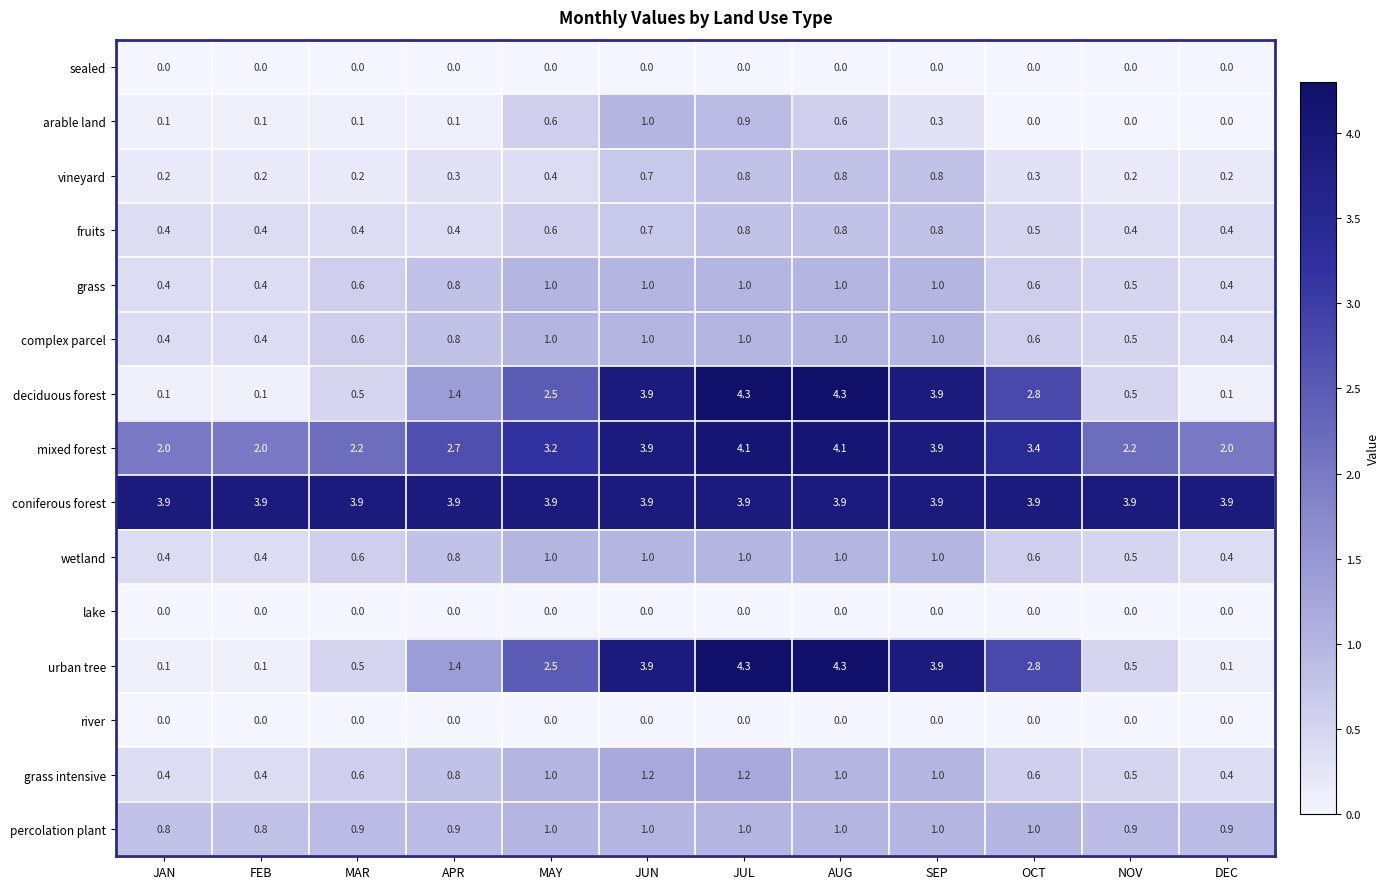

What is the average value of the coniferous forest series?

3.9